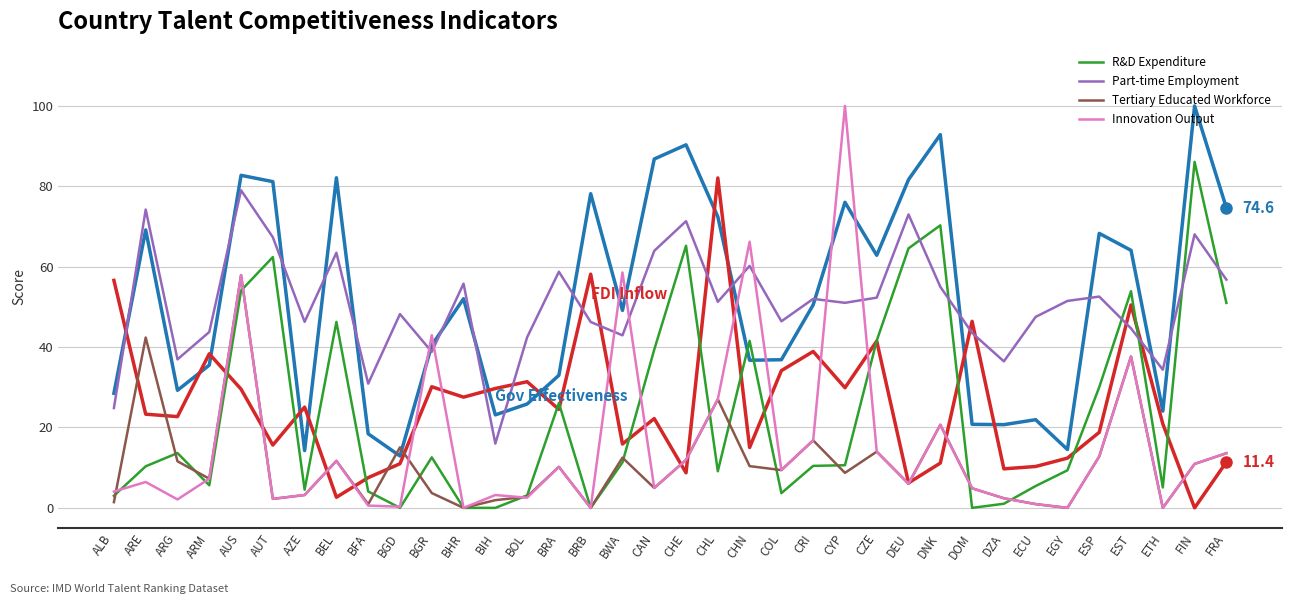

What is the maximum value shown in the chart?

100.0